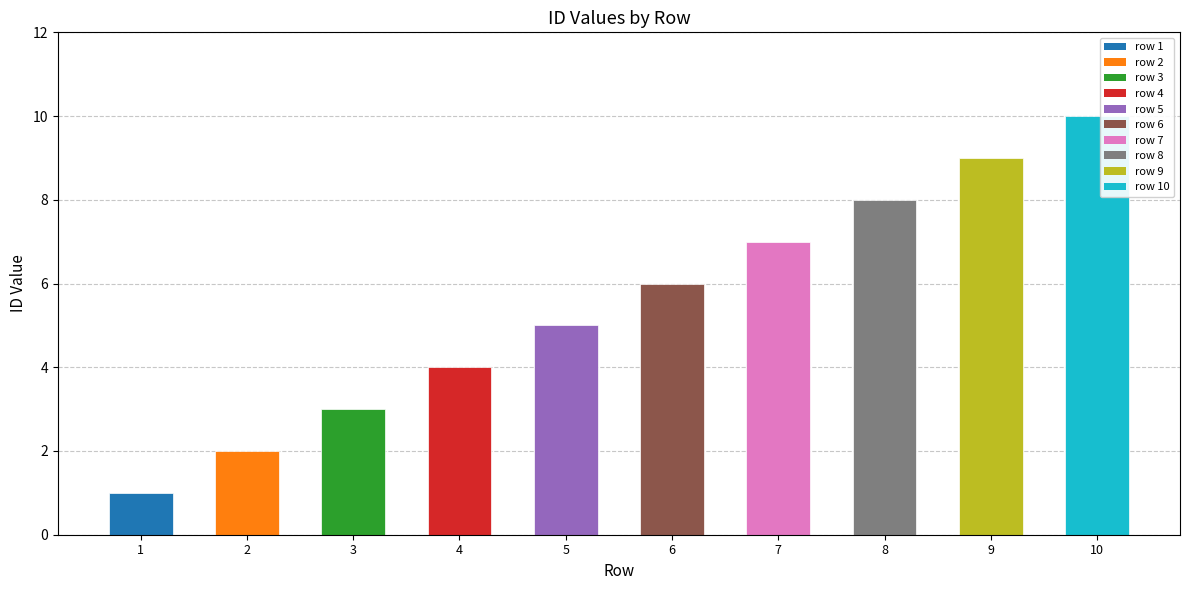

Is it true that the value at 7 is 4?

False